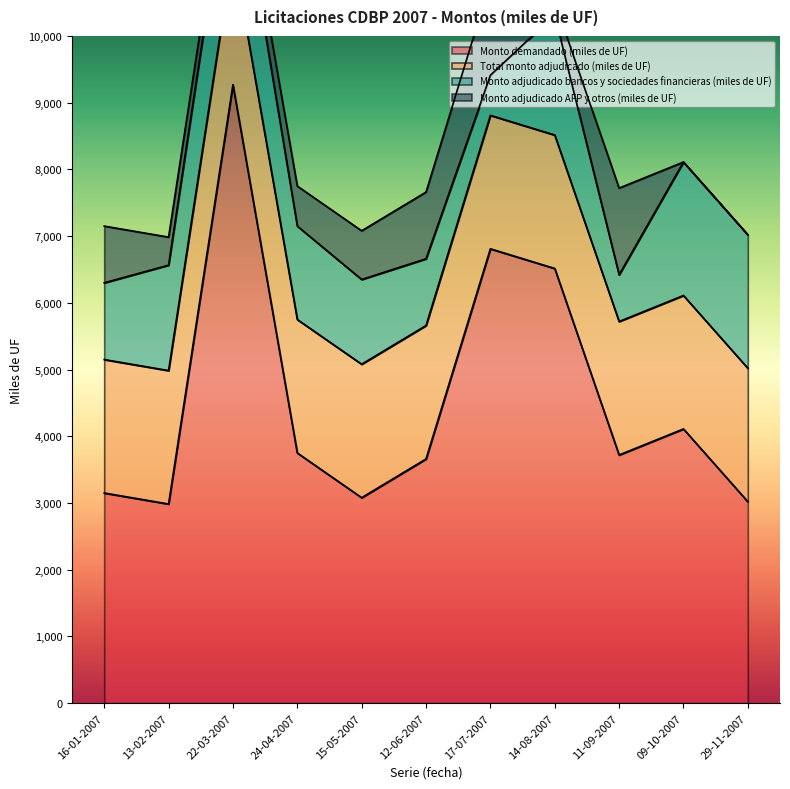

Where does the Monto adjudicado bancos y sociedades financieras (miles de UF) series first go above 1400?

13-02-2007